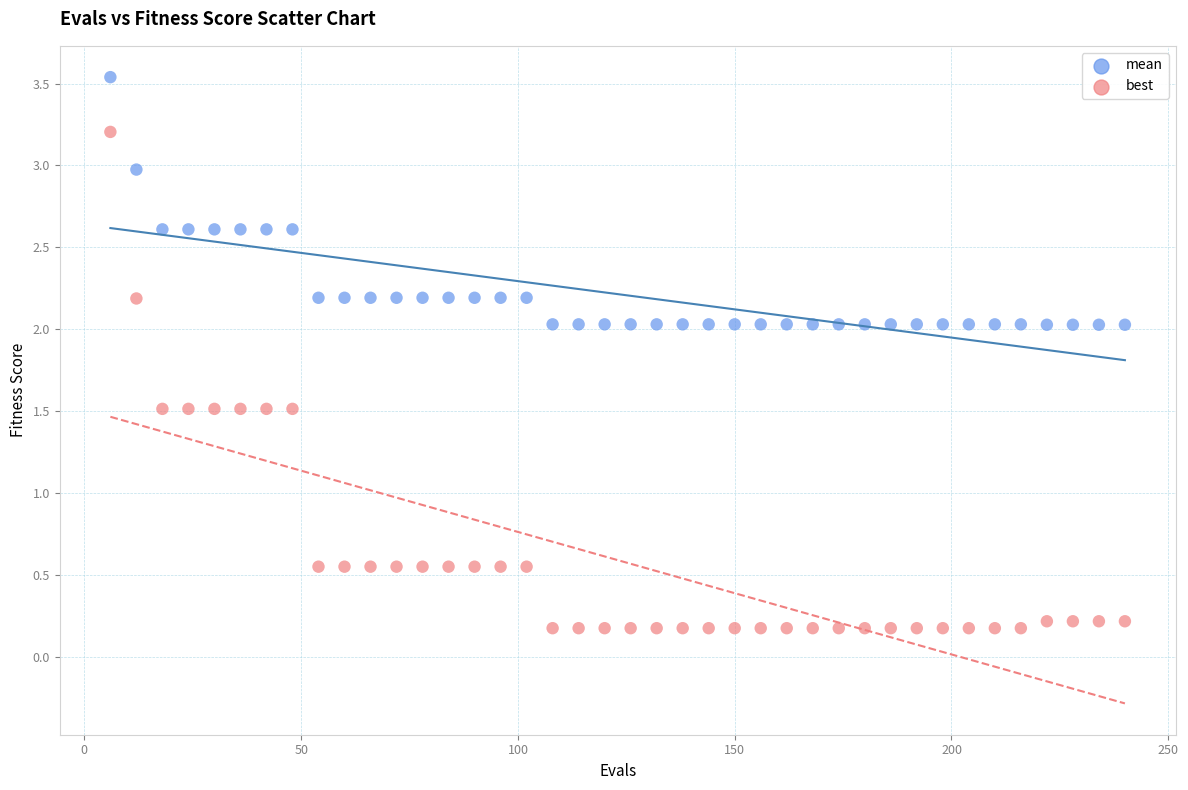

Which series reaches the maximum Y coordinate?

mean